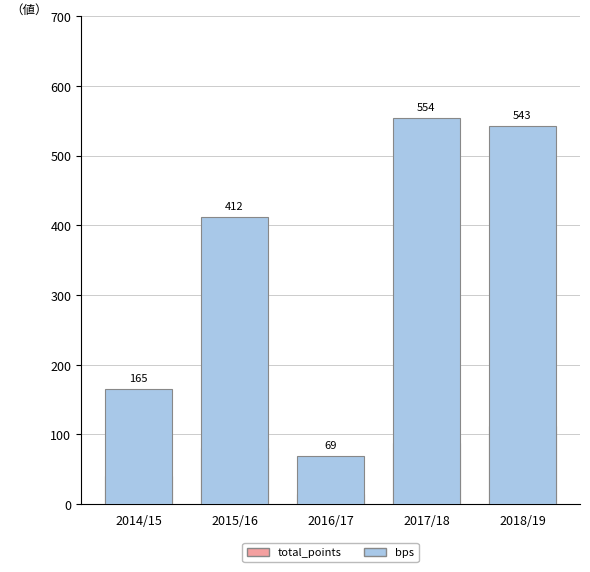

Between 2014/15 and 2015/16, which is larger?

2015/16